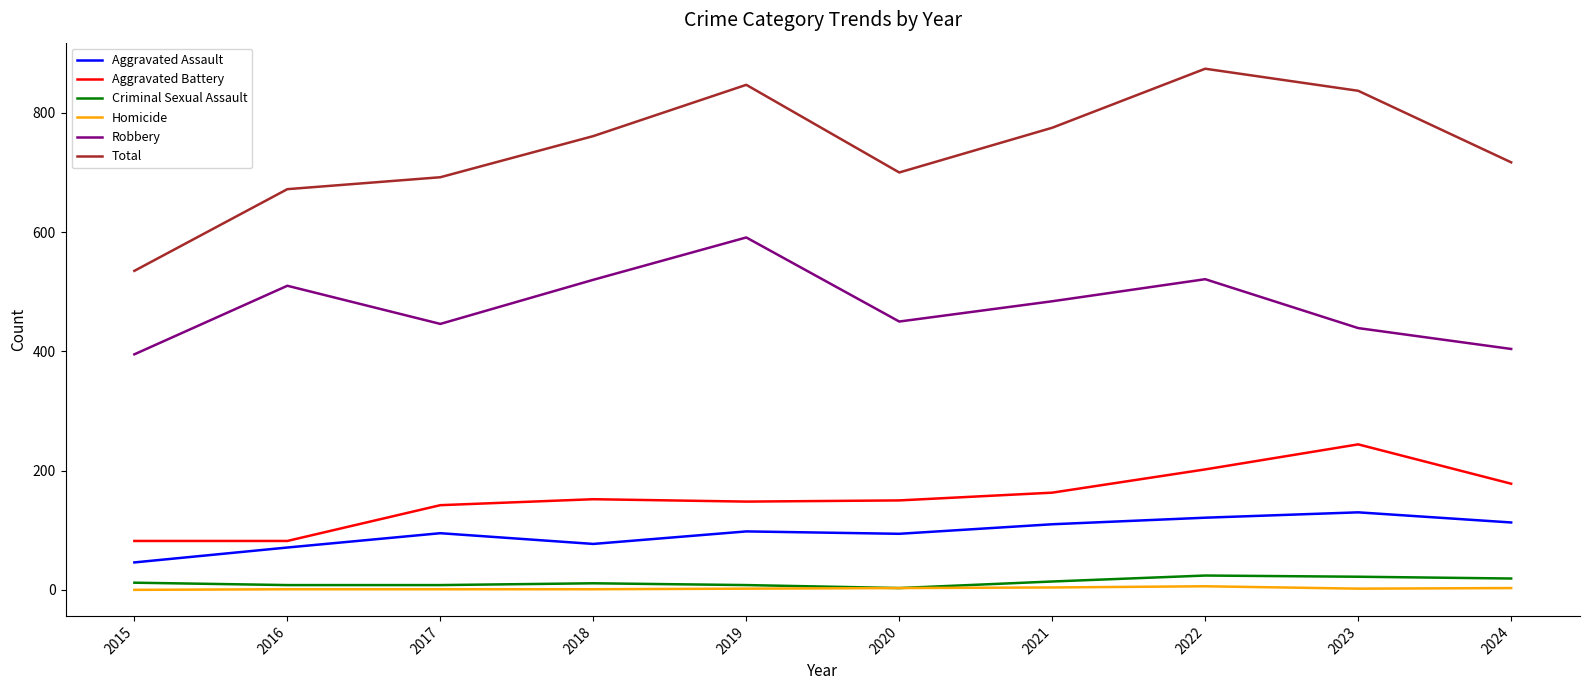

What is the difference between the Homicide values at 2020 and 2017?

2